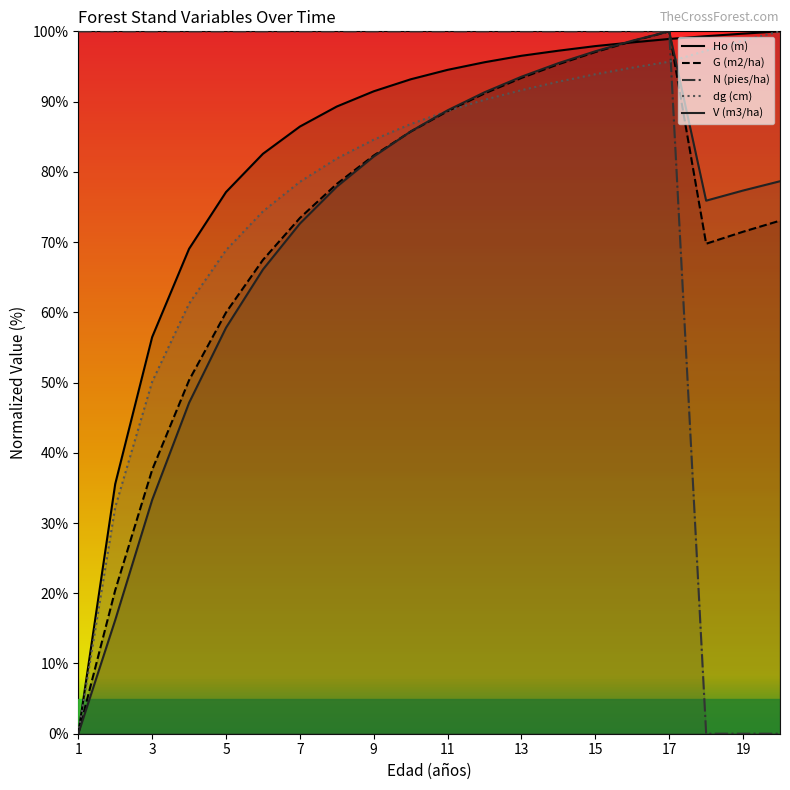

List the series in order of their peak value, highest first.

Ho (m), G (m2/ha), N (pies/ha), dg (cm), V (m3/ha)